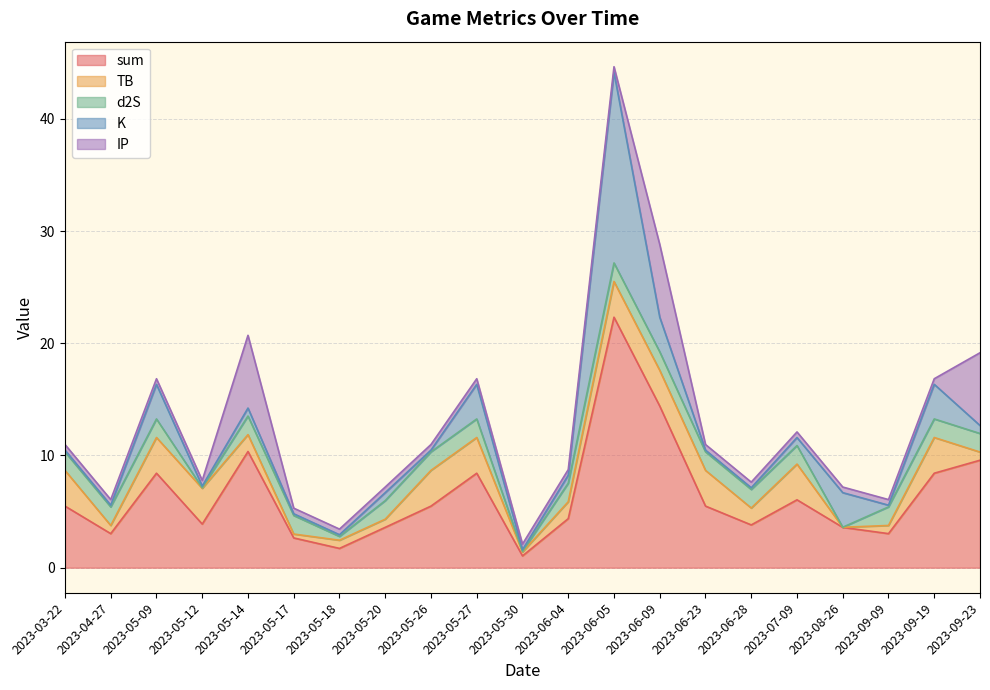

What is the difference between the maximum and second lowest values in the IP series?

6.0